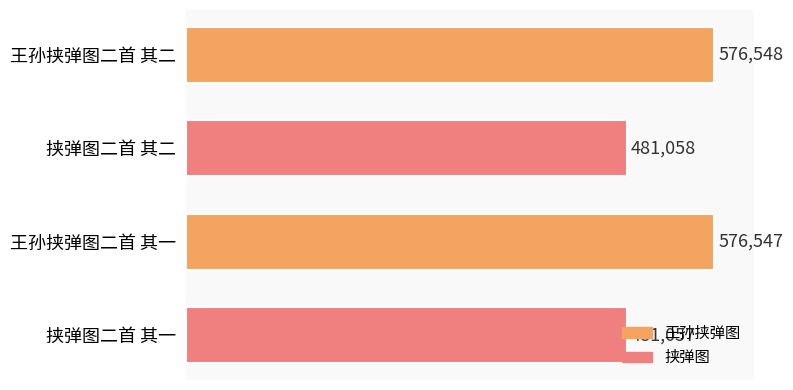

How many series are shown in this chart?

1